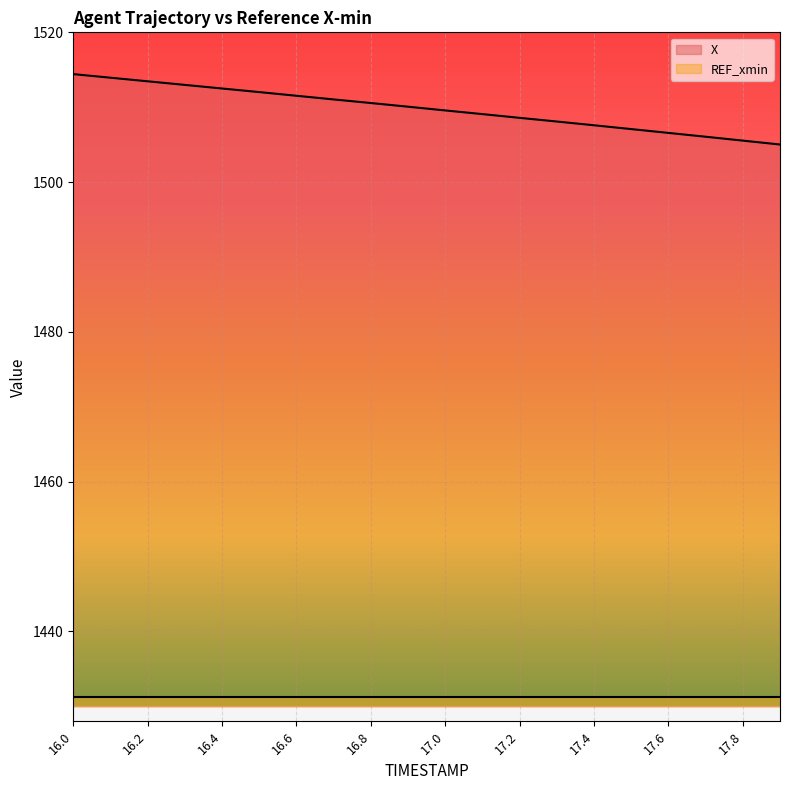

Reading right to left, extract all data points from this chart.

1505.0	1505.5	1506.1	1506.6	1507.1	1507.6	1508.1	1508.6	1509.1	1509.6	1510.1	1510.6	1511.0	1511.5	1512.0	1512.5	1513.0	1513.5	1513.9	1514.4